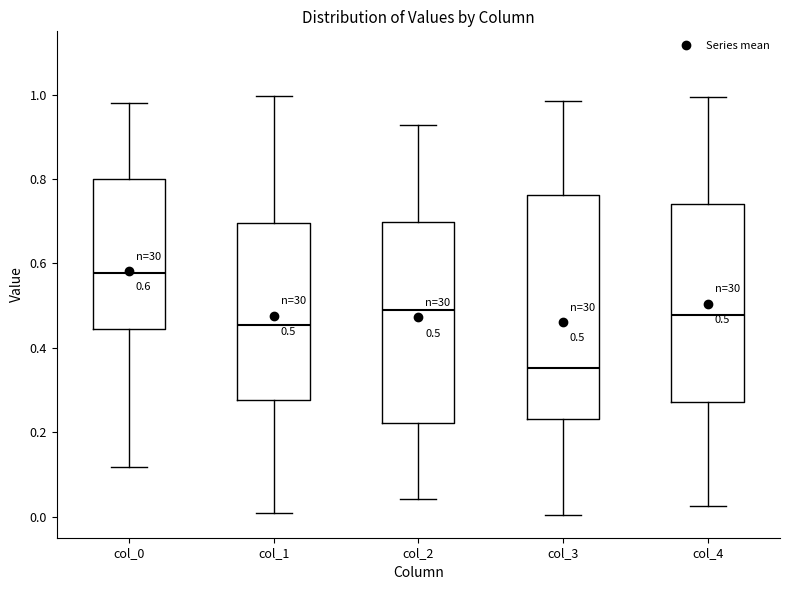

Comparing the boxes themselves (not the whiskers), which one is the tallest?

col_3